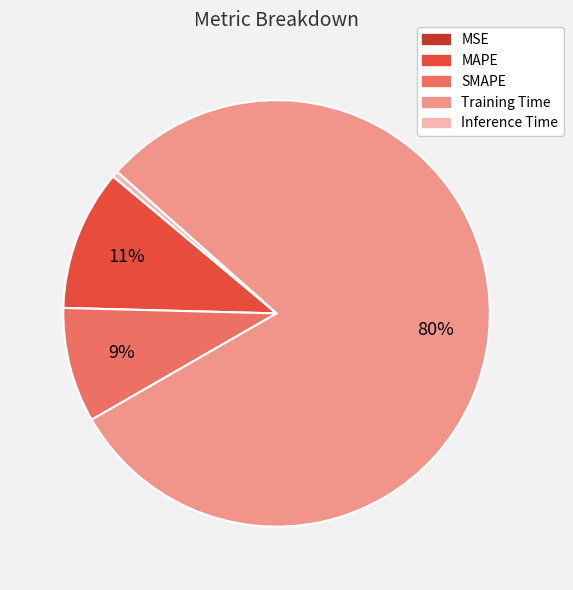

Which slice represents more than half of the pie?

Training Time